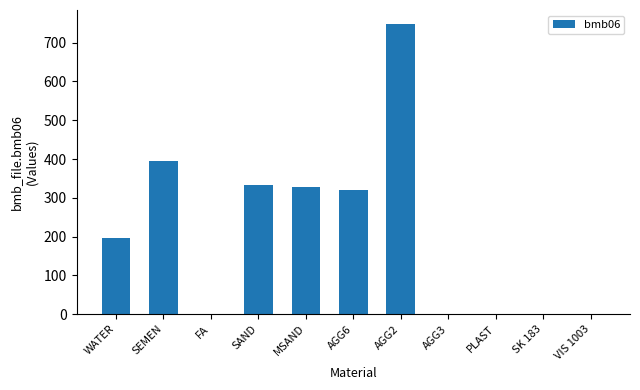

True or false: the data shows 436.2 at MSAND.

False